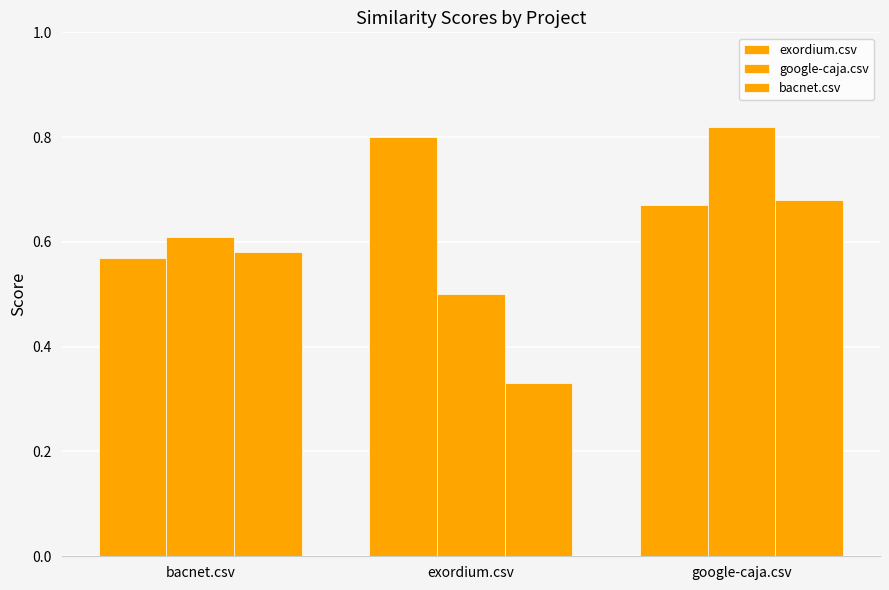

Reading left to right, extract all data points from this chart.

exordium.csv: 0.6	0.8	0.7
google-caja.csv: 0.6	0.5	0.8
bacnet.csv: 0.6	0.3	0.7